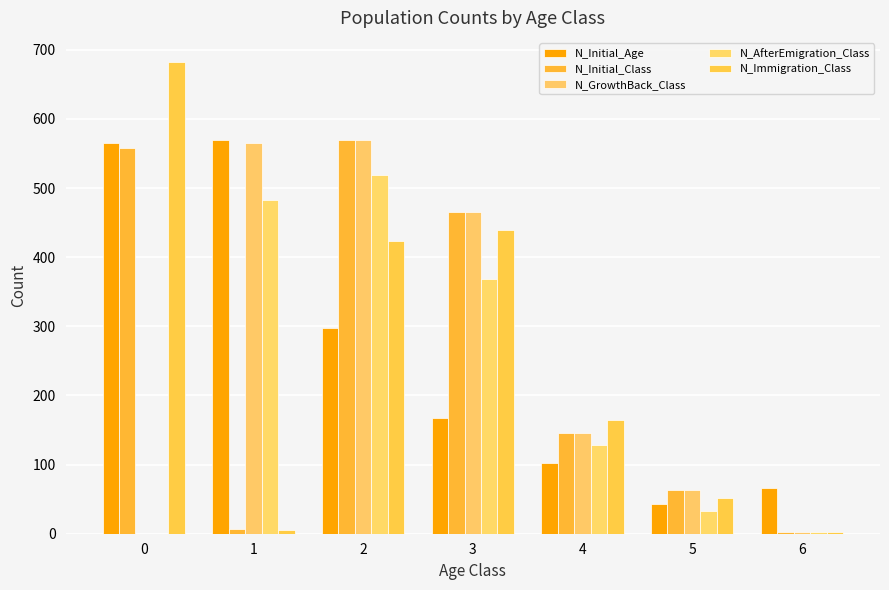

Are the bars grouped side by side (vs. stacked)?

Yes